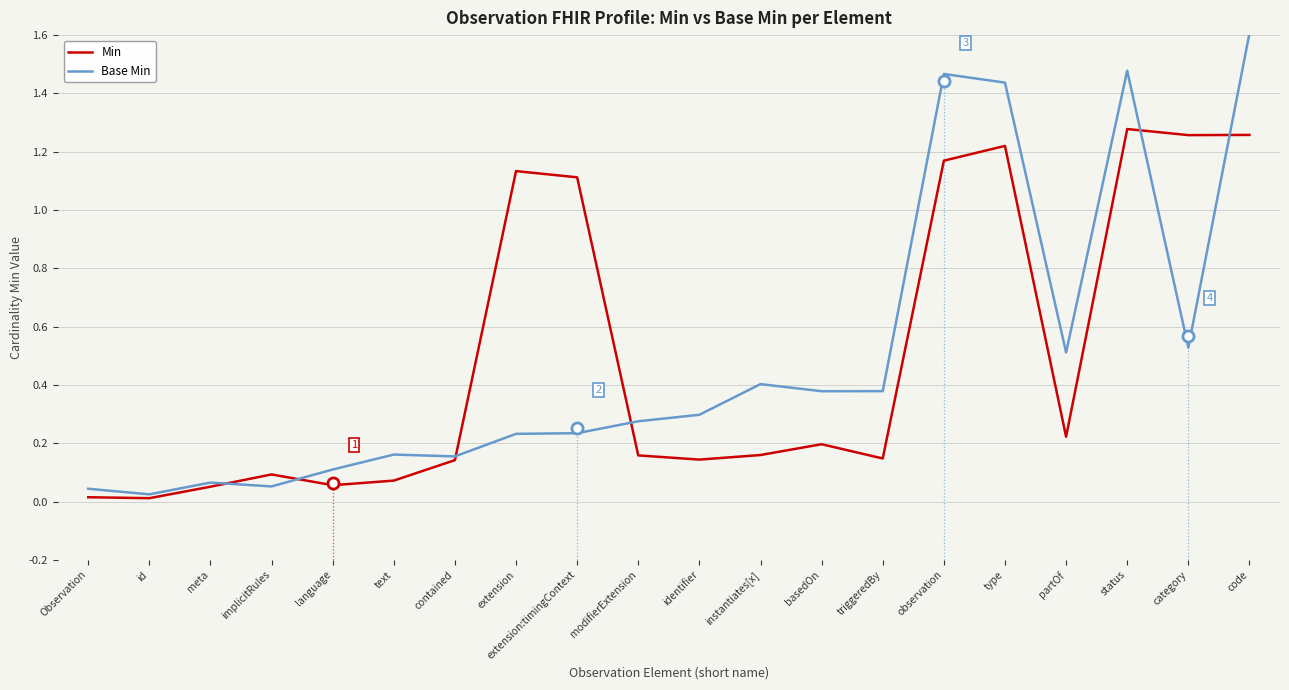

The value of Base Min at basedOn is 0.2. True or false?

False